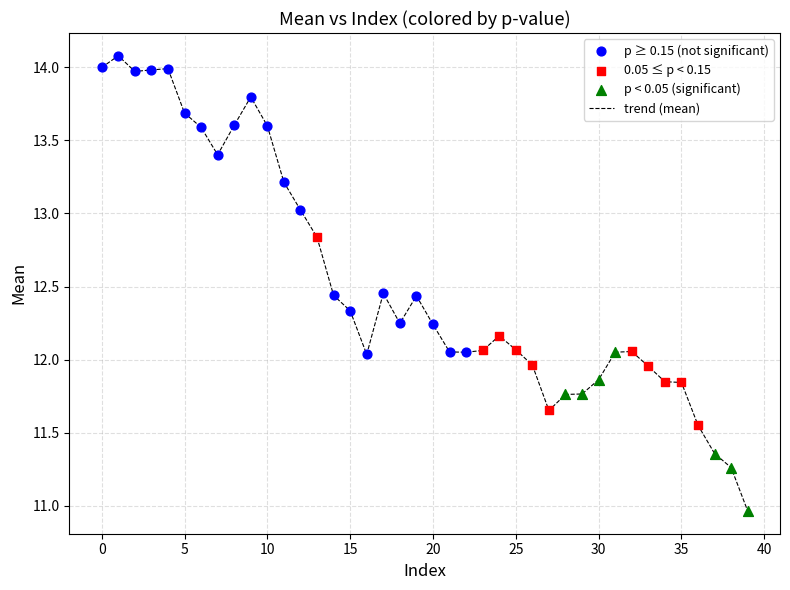

What is the difference between the maximum and minimum values?

3.1